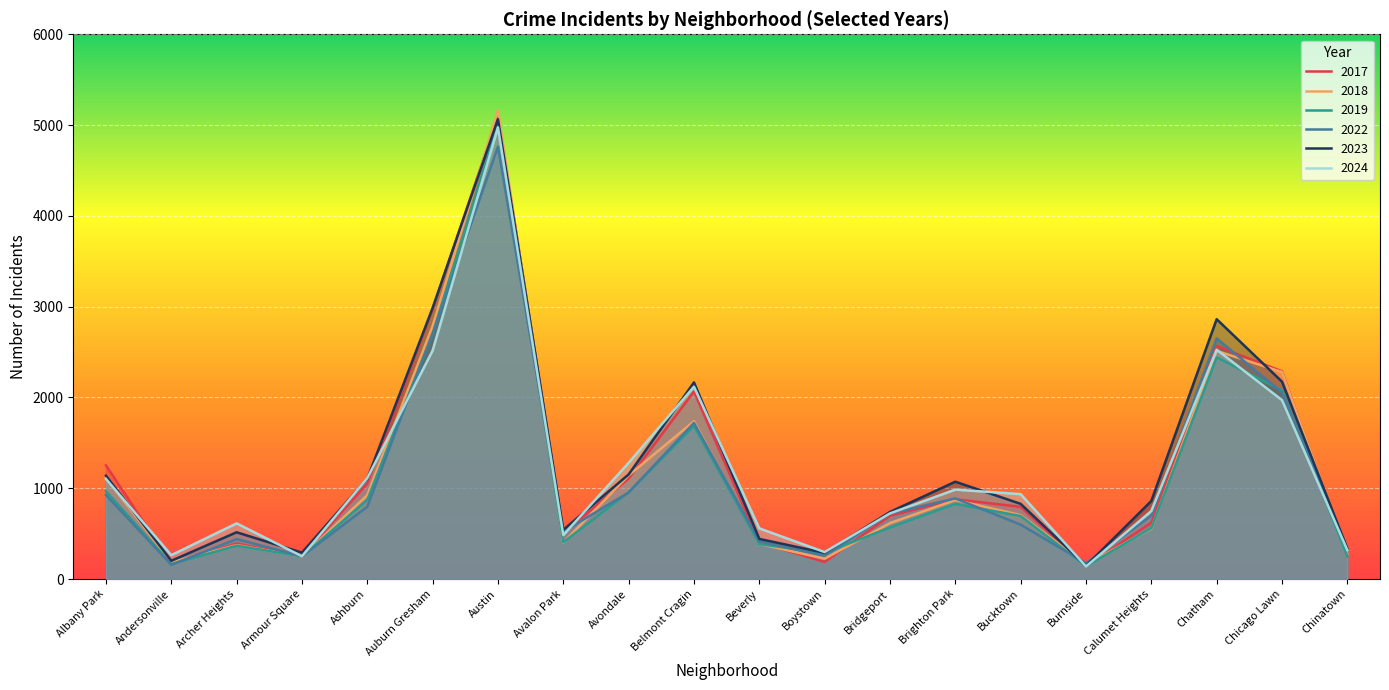

How many lines are shown in the chart?

6